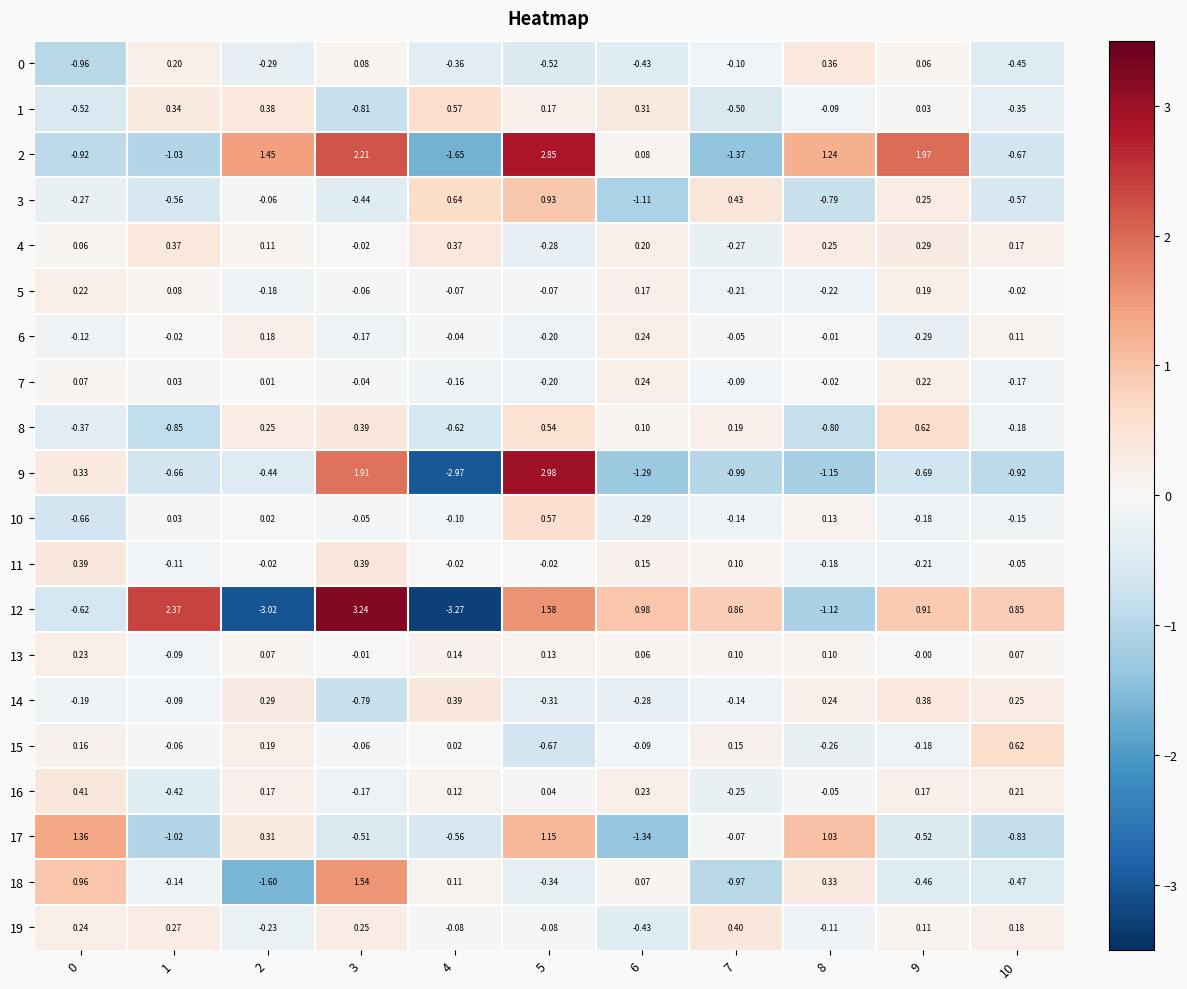

Is the value of 15 at 9 greater than the value of 6 at 2?

No